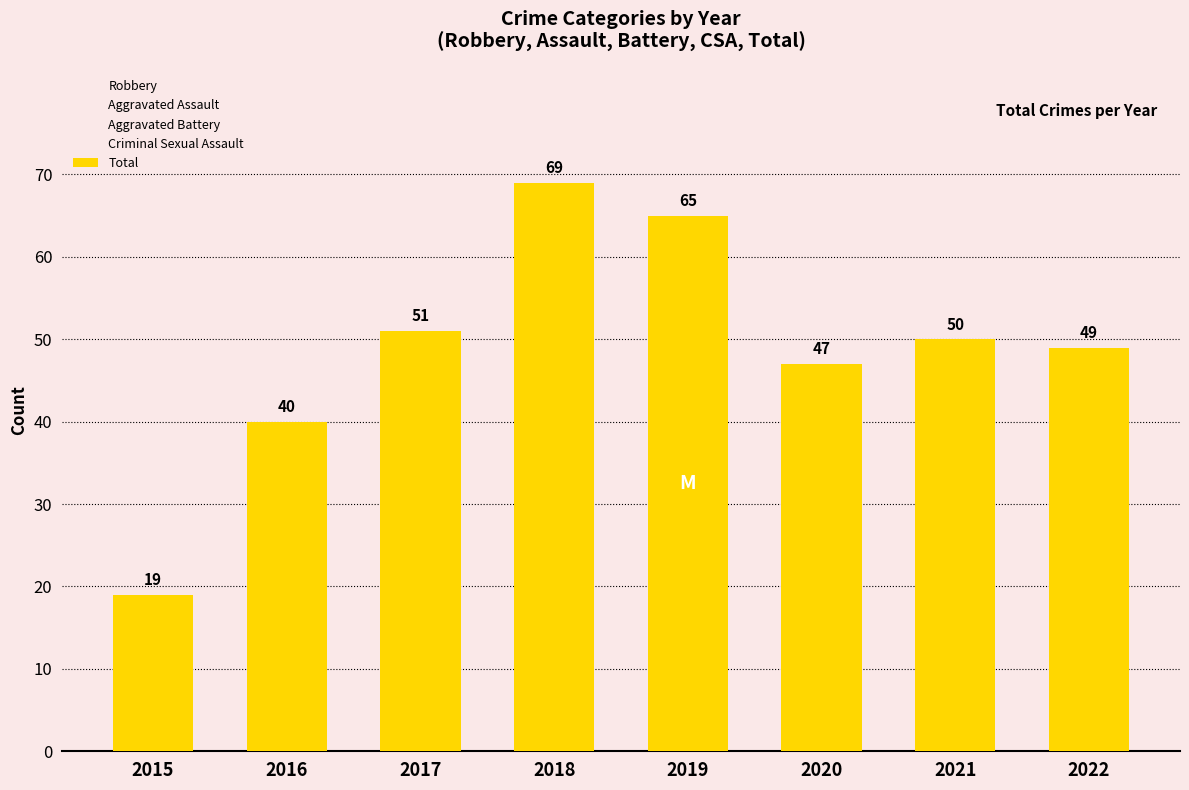

What is the average value?

49